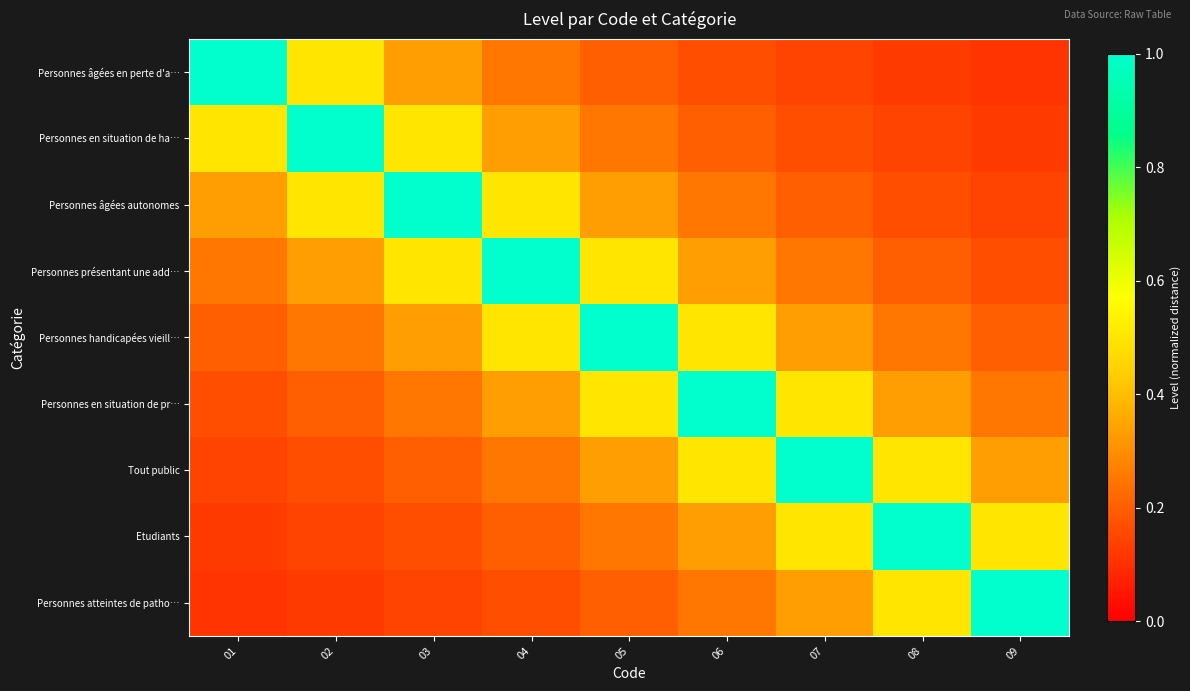

Reading left to right, transcribe all the data shown in this chart.

Personnes âgées en perte d'a…: 01=1.0	02=0.5	03=0.3	04=0.2	05=0.2	06=0.2	07=0.1	08=0.1	09=0.1
Personnes en situation de ha…: 01=0.5	02=1.0	03=0.5	04=0.3	05=0.2	06=0.2	07=0.2	08=0.1	09=0.1
Personnes âgées autonomes: 01=0.3	02=0.5	03=1.0	04=0.5	05=0.3	06=0.2	07=0.2	08=0.2	09=0.1
Personnes présentant une add…: 01=0.2	02=0.3	03=0.5	04=1.0	05=0.5	06=0.3	07=0.2	08=0.2	09=0.2
Personnes handicapées vieill…: 01=0.2	02=0.2	03=0.3	04=0.5	05=1.0	06=0.5	07=0.3	08=0.2	09=0.2
Personnes en situation de pr…: 01=0.2	02=0.2	03=0.2	04=0.3	05=0.5	06=1.0	07=0.5	08=0.3	09=0.2
Tout public: 01=0.1	02=0.2	03=0.2	04=0.2	05=0.3	06=0.5	07=1.0	08=0.5	09=0.3
Etudiants: 01=0.1	02=0.1	03=0.2	04=0.2	05=0.2	06=0.3	07=0.5	08=1.0	09=0.5
Personnes atteintes de patho…: 01=0.1	02=0.1	03=0.1	04=0.2	05=0.2	06=0.2	07=0.3	08=0.5	09=1.0